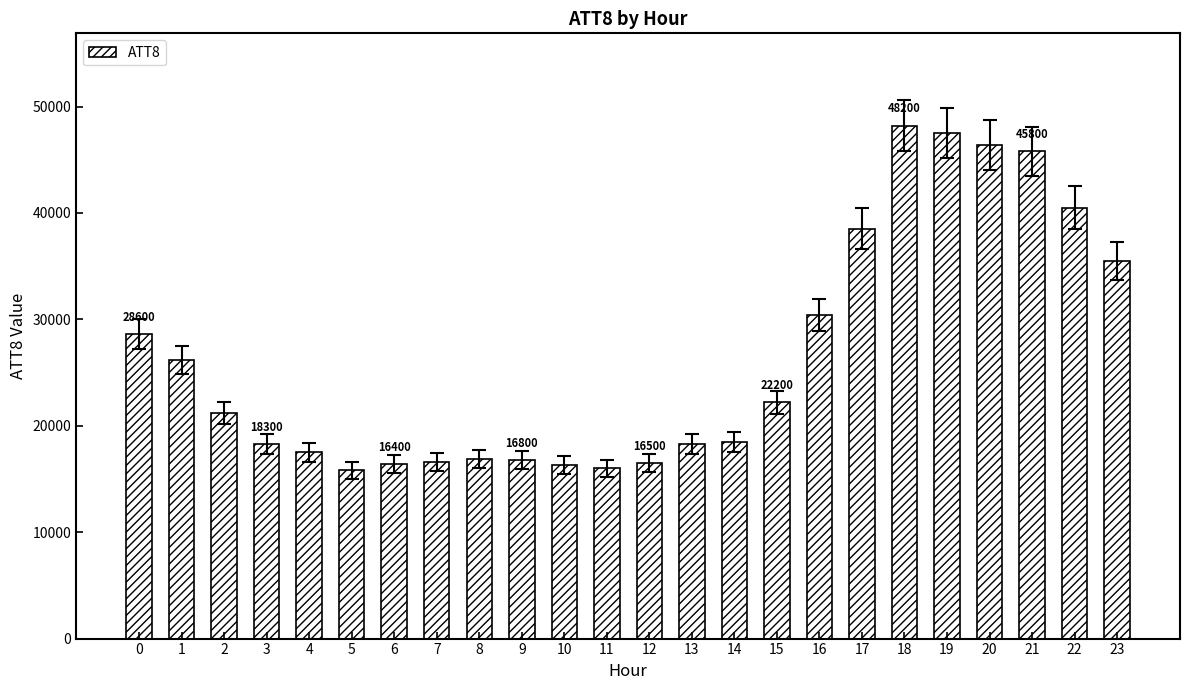

How many bars are there in total?

24